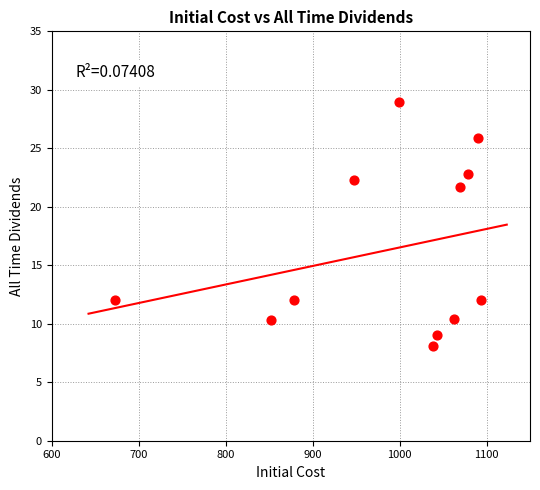

What is the range of X values (max minus min)?

420.9